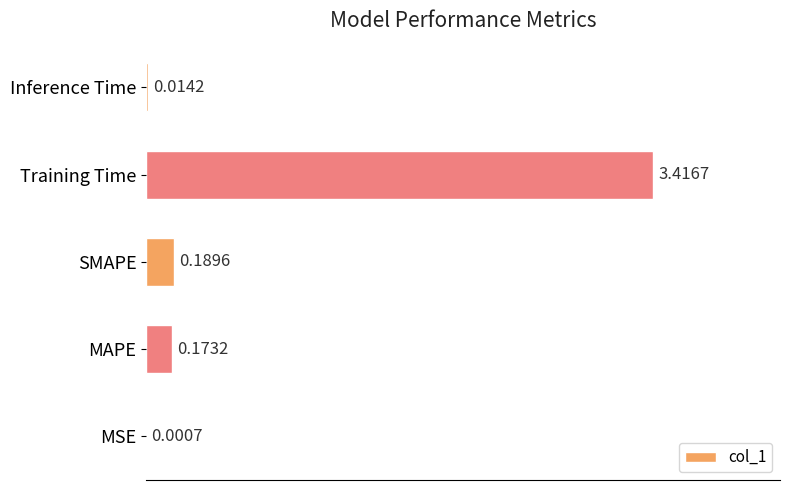

Where is the data nearest to the value 1?

SMAPE